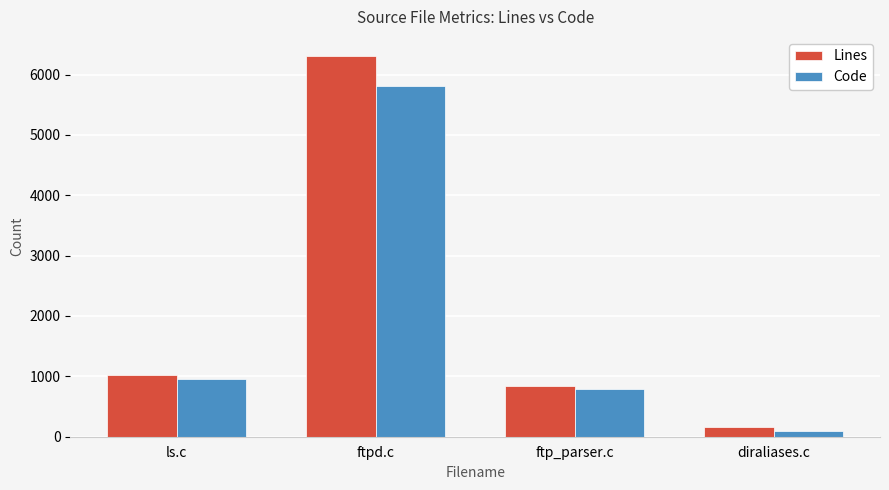

At which label is Code closest to 2957?

ls.c